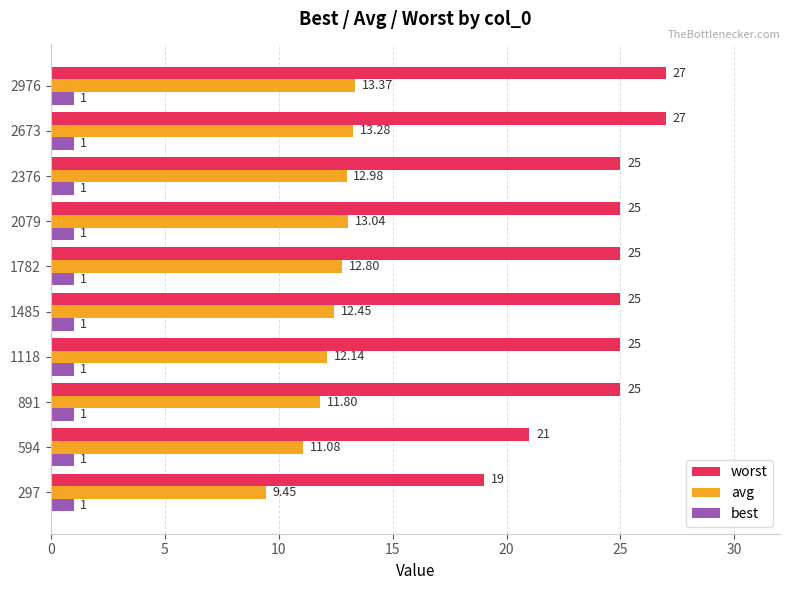

At how many categories does at least one series exceed 6?

10